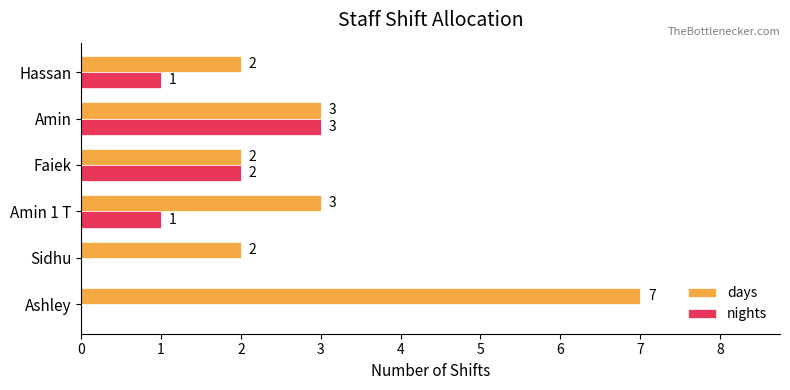

Which series changed the most between Ashley and Amin 1 T?

days